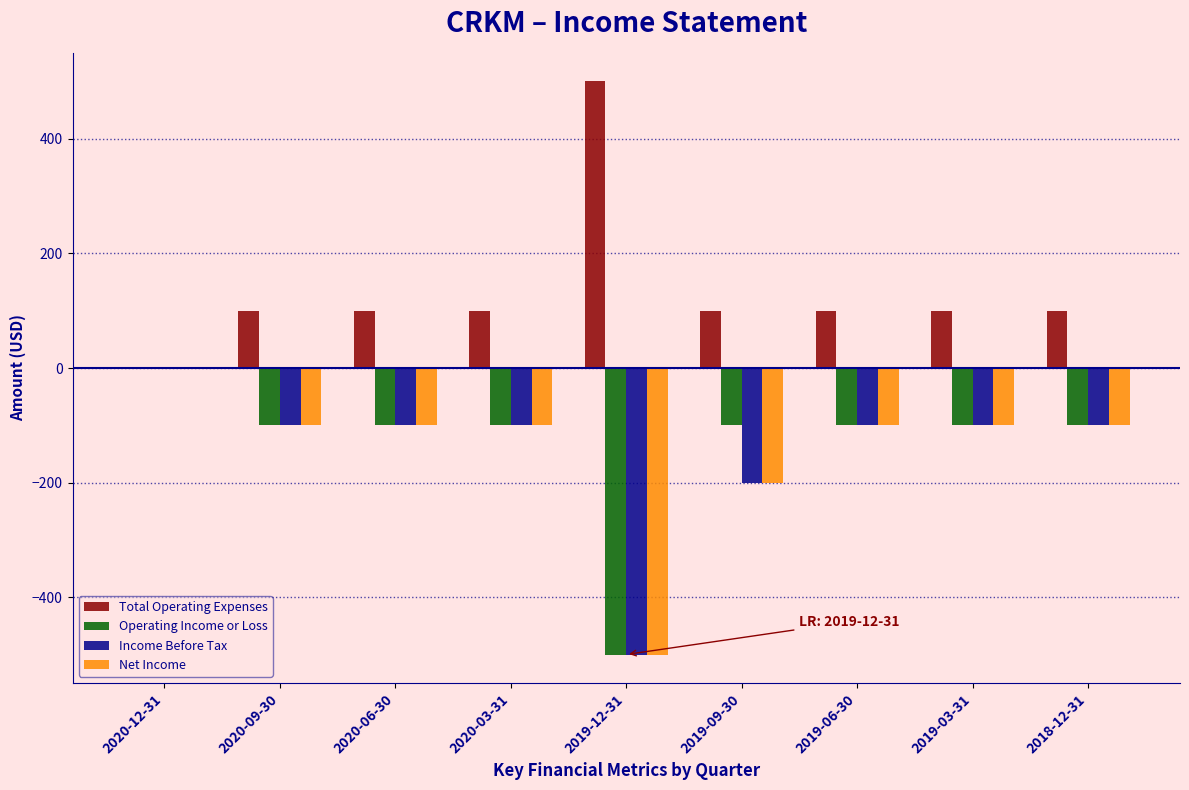

What is the greatest value displayed?

500